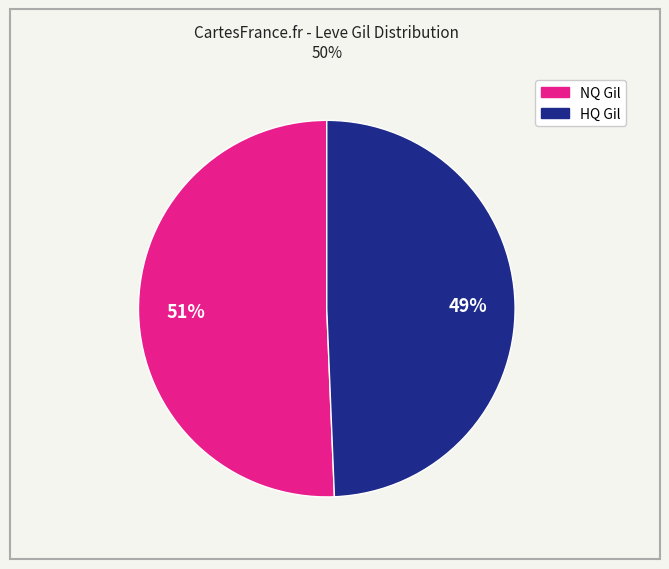

To the nearest percent, what is the average slice percentage?

50%